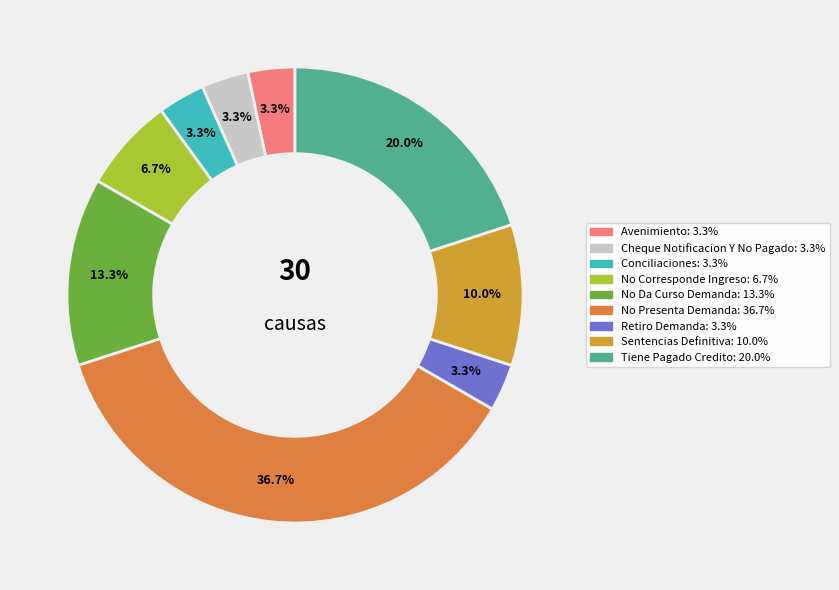

How many segments does this pie chart have?

9